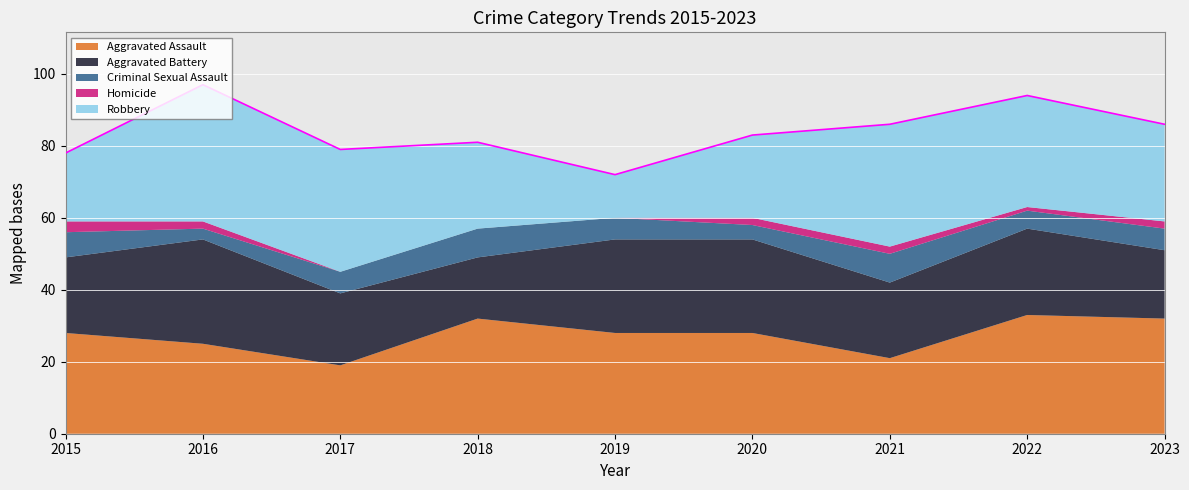

What are all the series names shown in the legend?

Aggravated Assault, Aggravated Battery, Criminal Sexual Assault, Homicide, Robbery